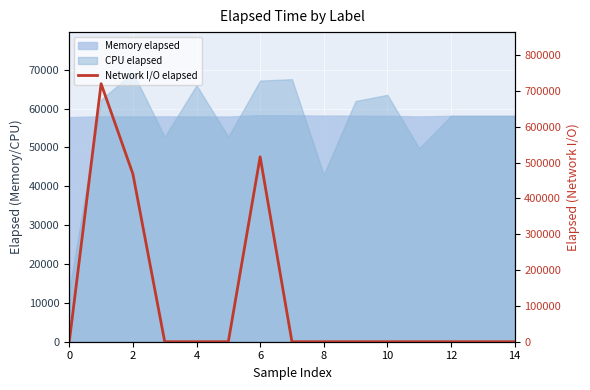

What is the label of the 6th point from the right?

9